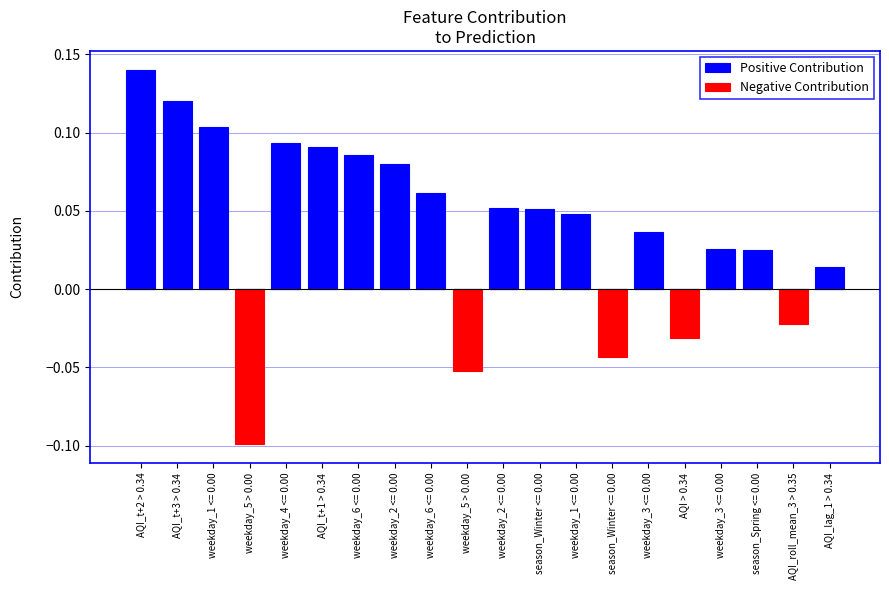

How many groups of bars are there?

20